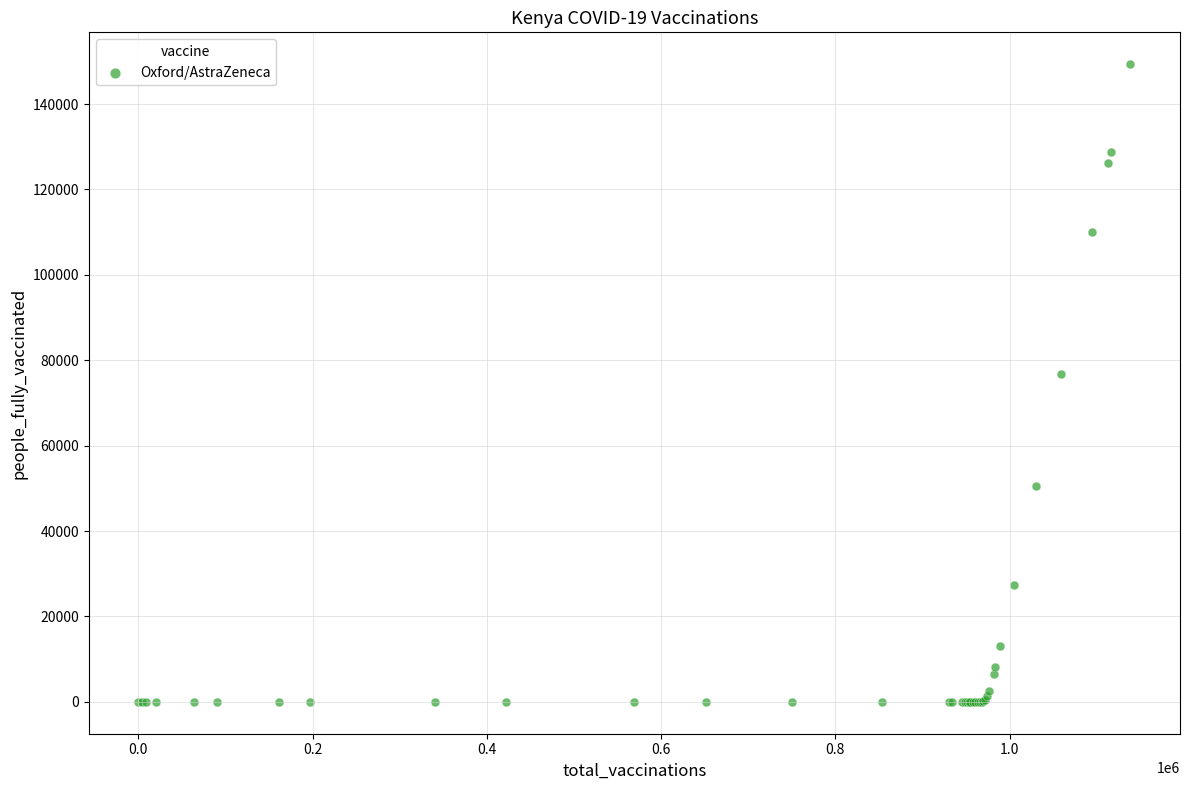

What Y value in the scatter plot is closest to 74663?

76807